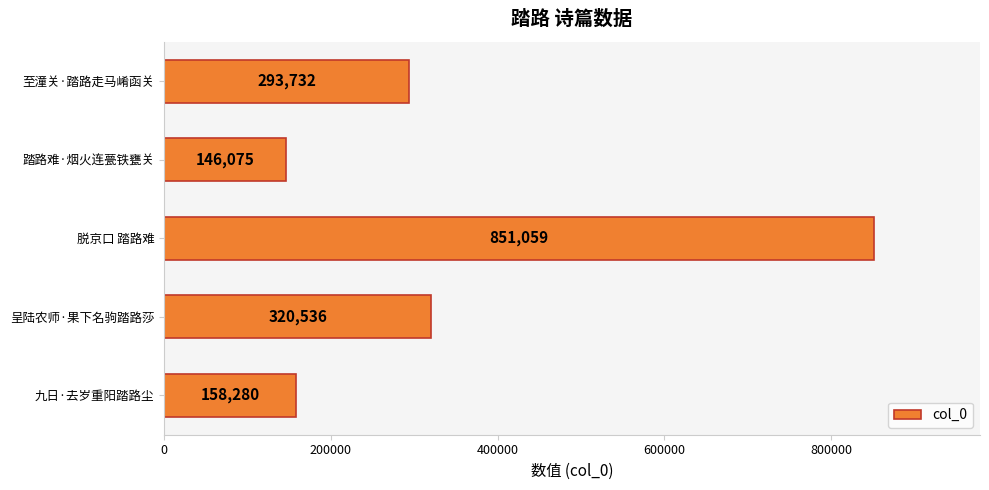

Is it true that the value at 脱京口 踏路难 is 354979?

False